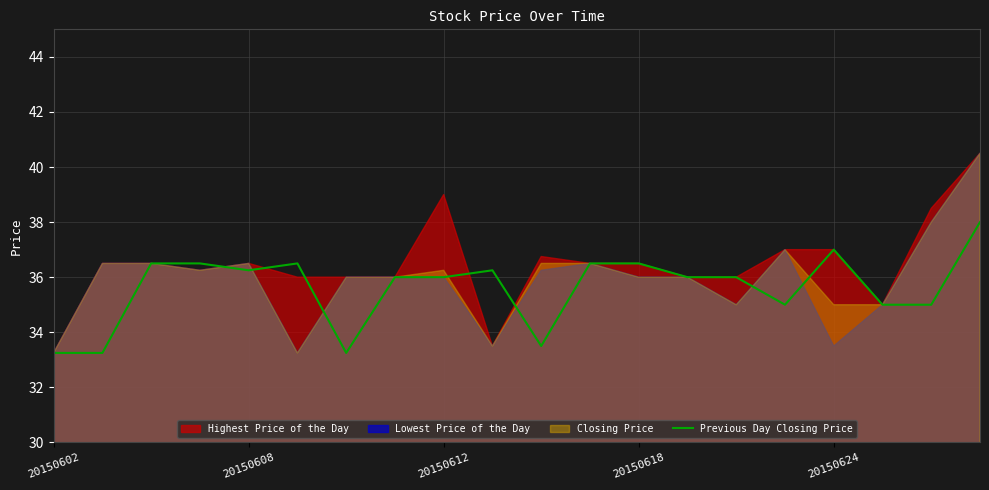

Does the chart have visible grid lines?

Yes